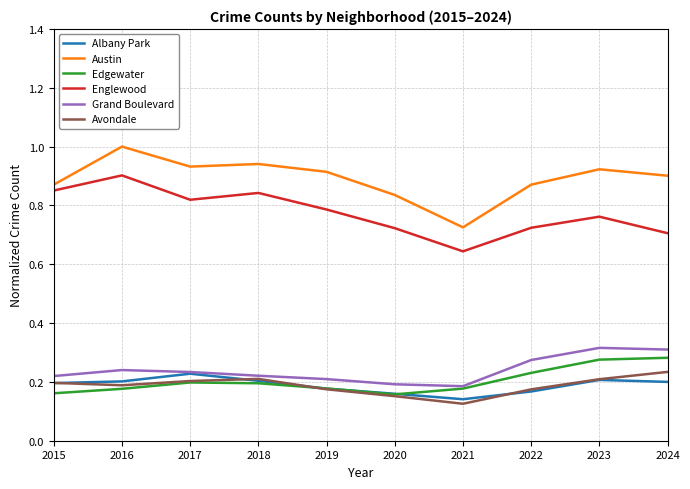

What is the greatest value displayed?

1.0